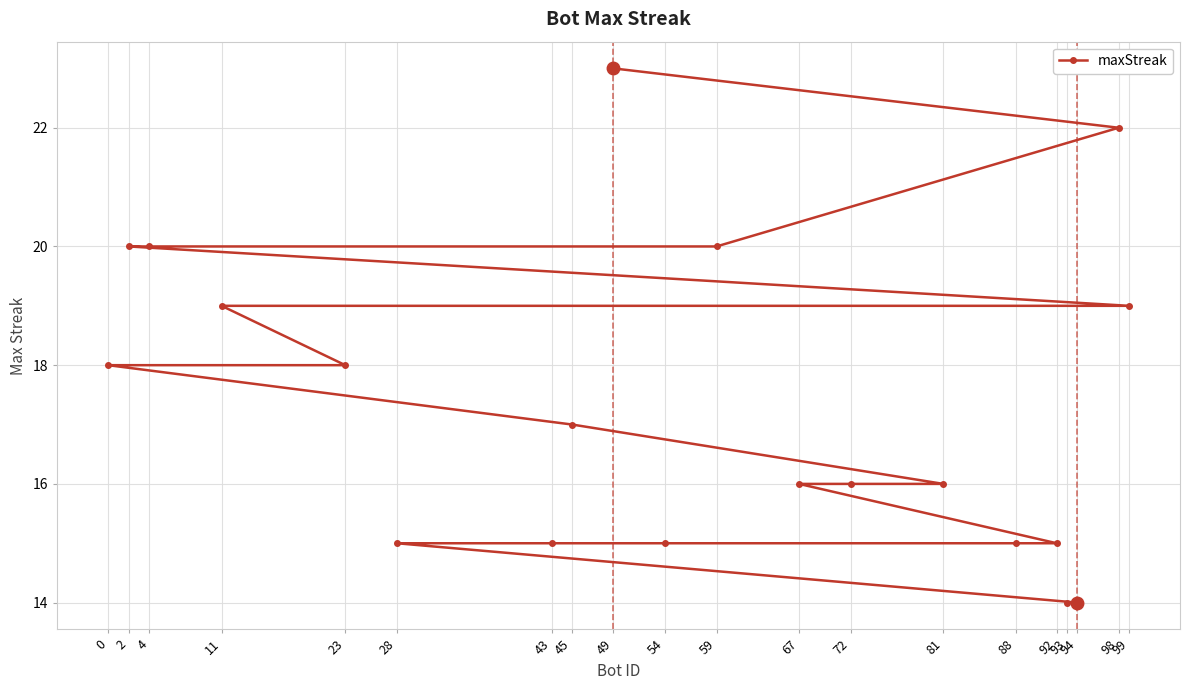

What is the smallest value displayed?

14